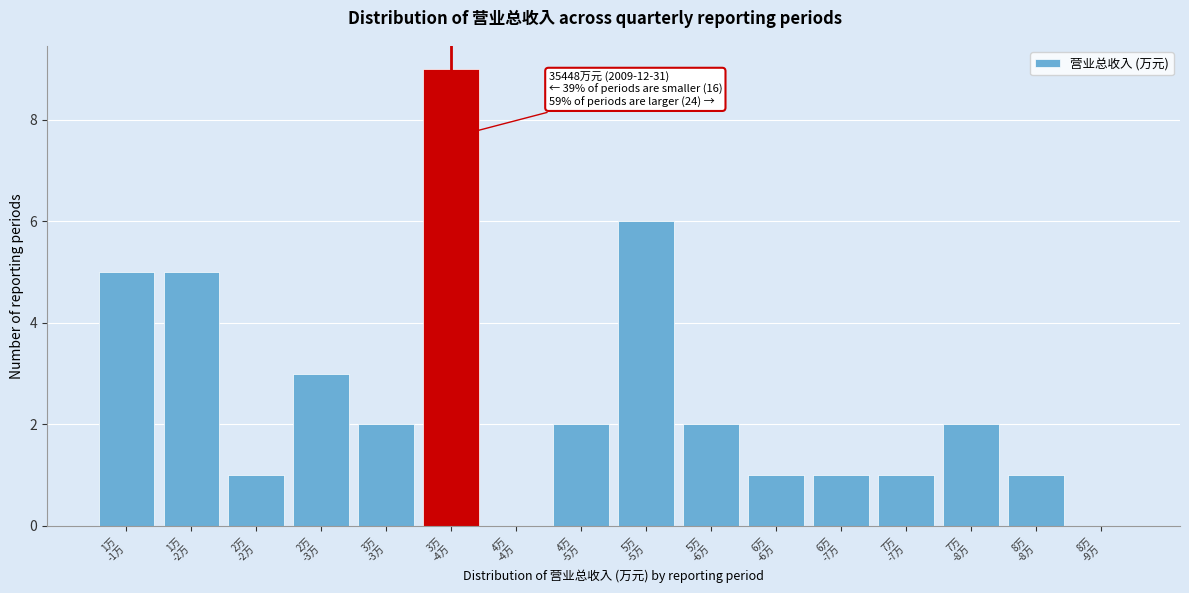

Are the bars horizontal?

No